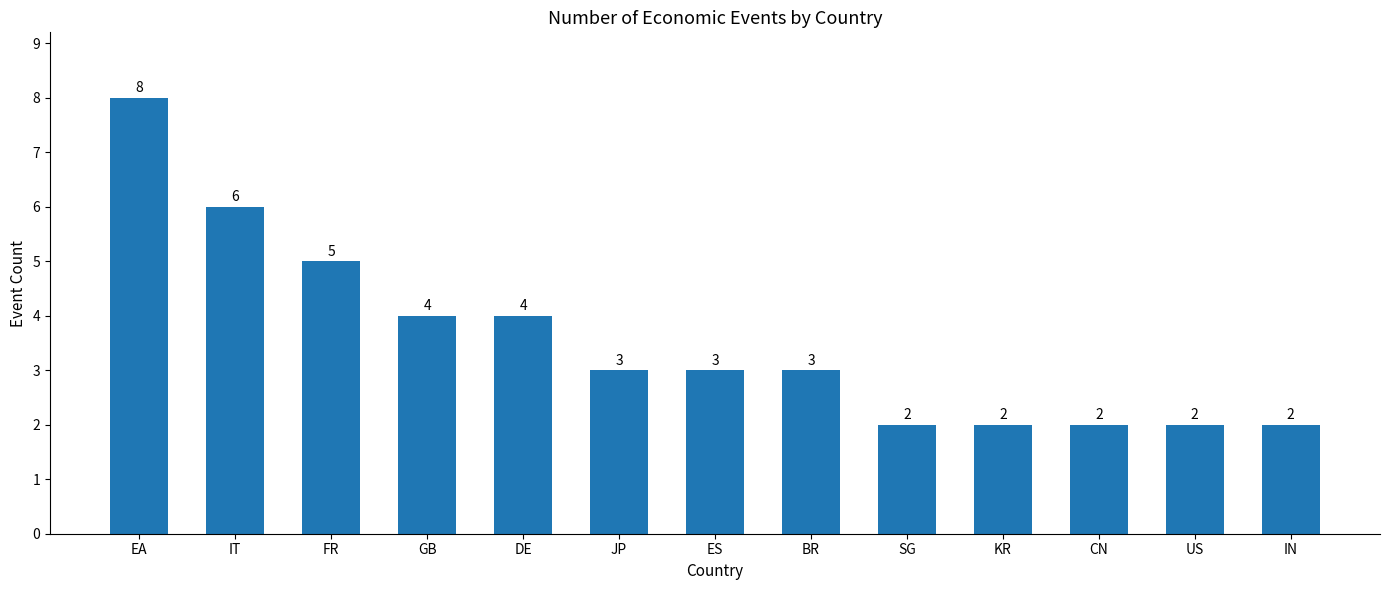

What is the label of the 4th bar from the left?

GB